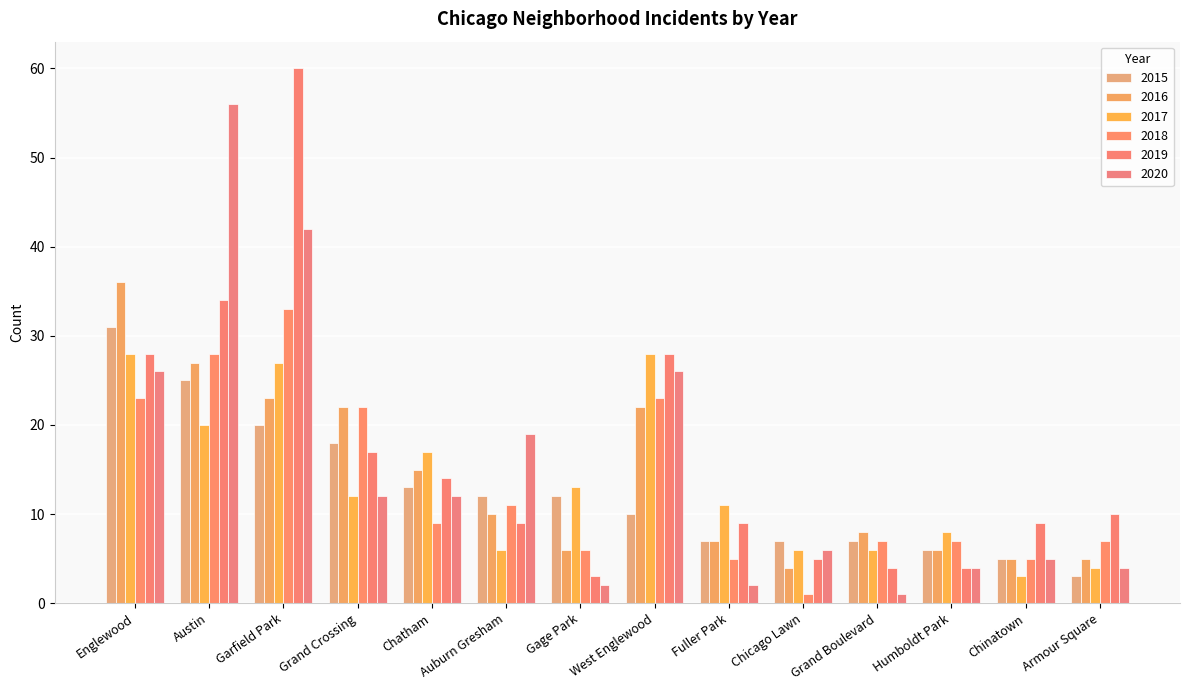

Is it true that 2016 equals 9 at Gage Park?

False